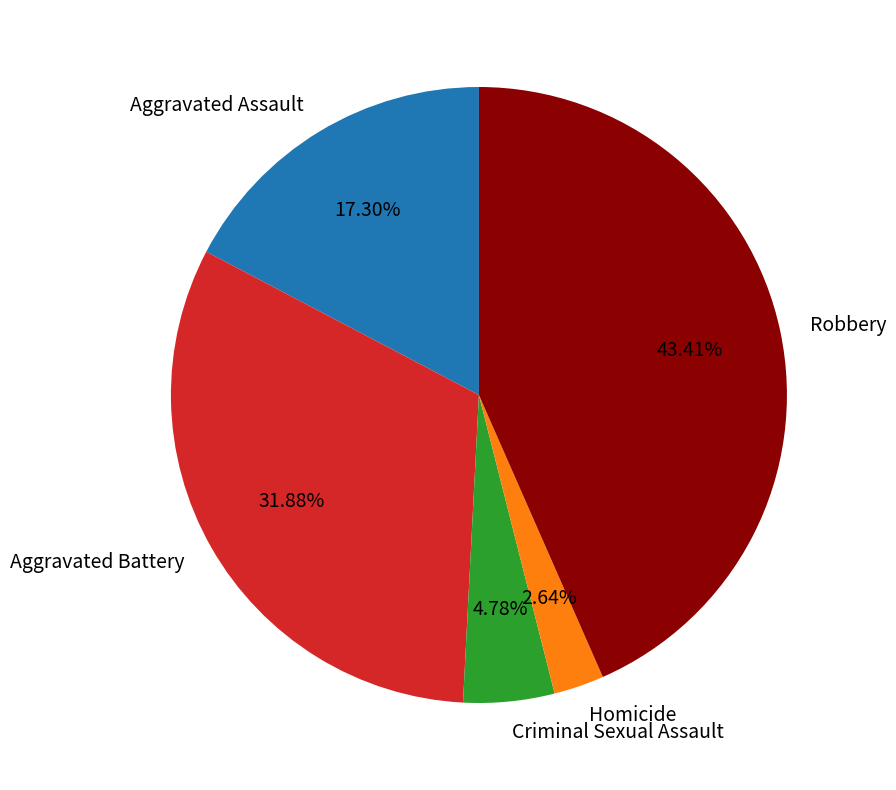

To the nearest percent, what is the difference between the Aggravated Assault and Homicide slice percentages?

15%